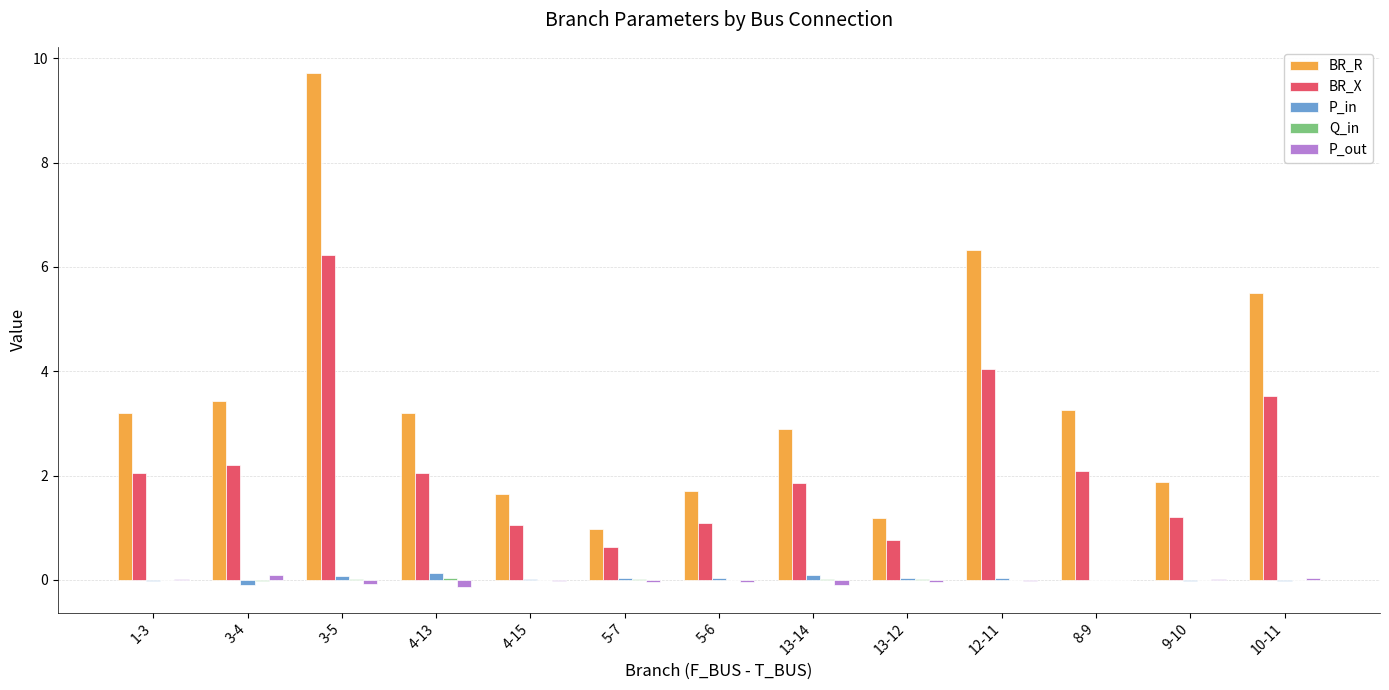

At which category is the sum across all series the highest?

3-5